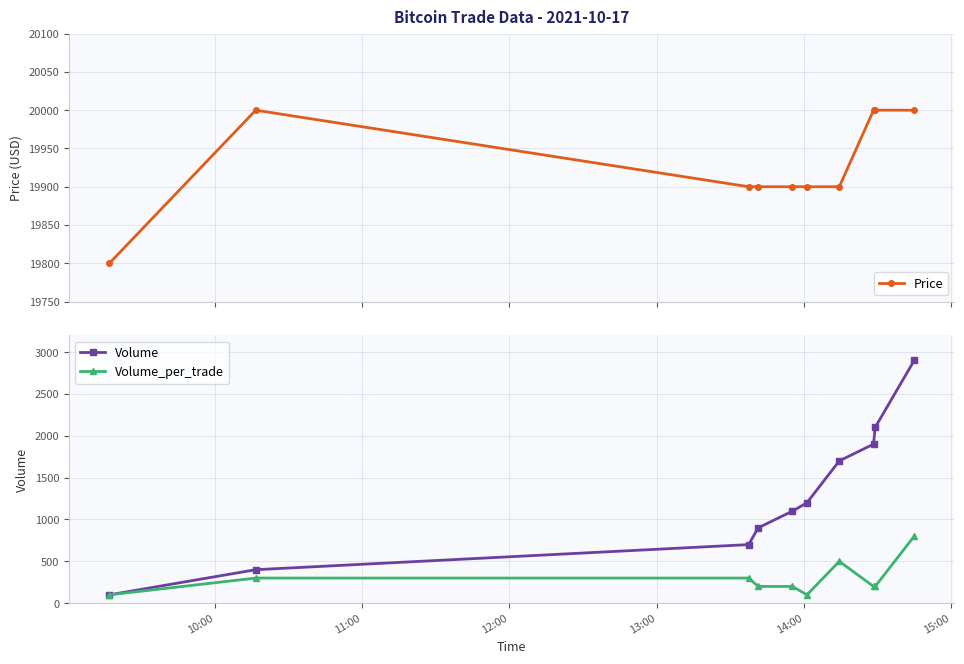

Which series has the largest total across all categories?

Price